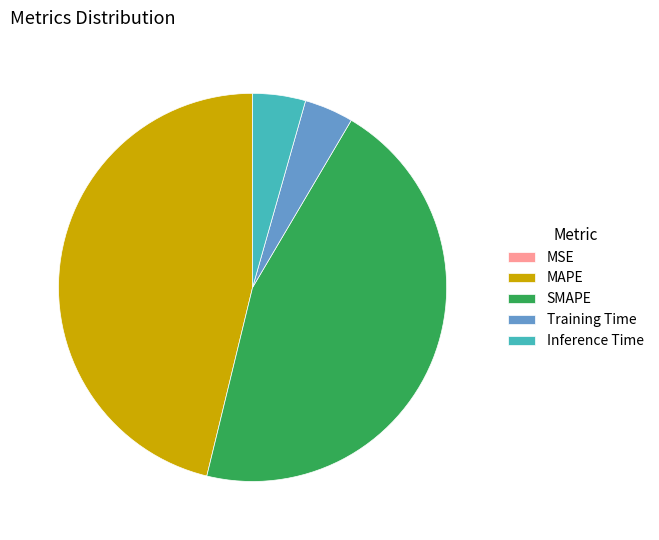

Between MAPE and SMAPE, which is larger?

MAPE